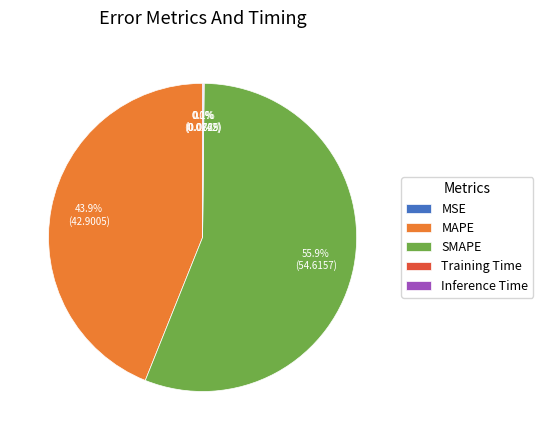

How much of the chart is everything except MAPE?

56.1%